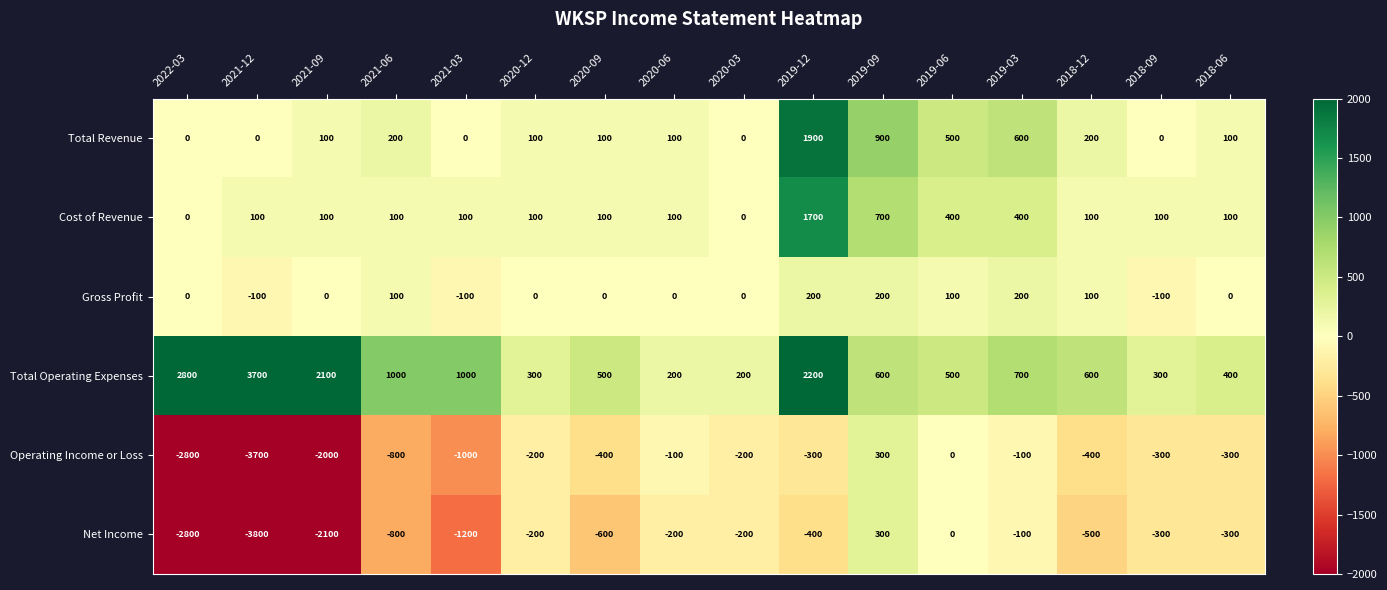

What is the sum of all Operating Income or Loss values?

-12300